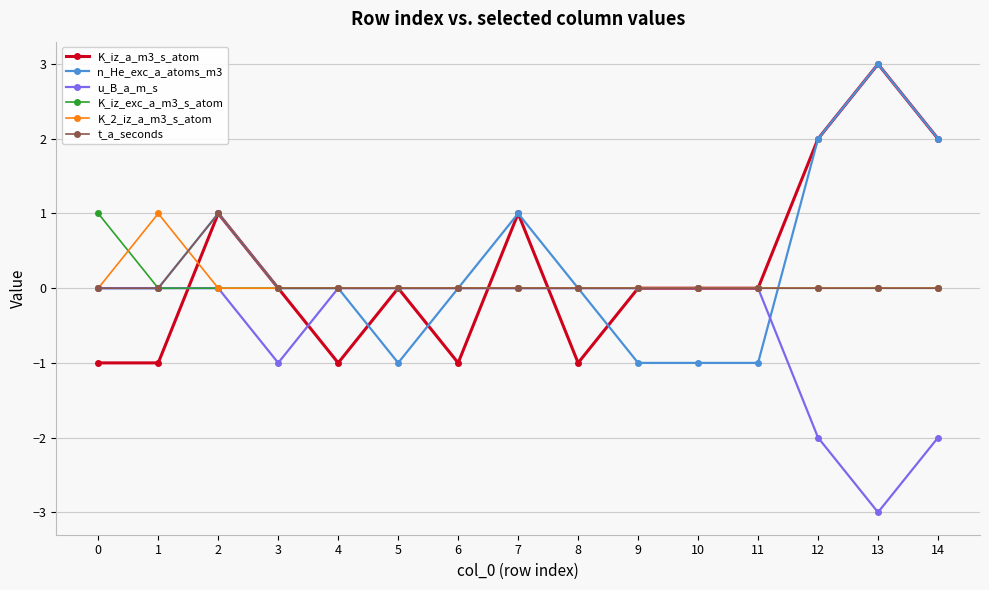

Is the value of K_iz_a_m3_s_atom at 1 greater than the value of t_a_seconds at 12?

No